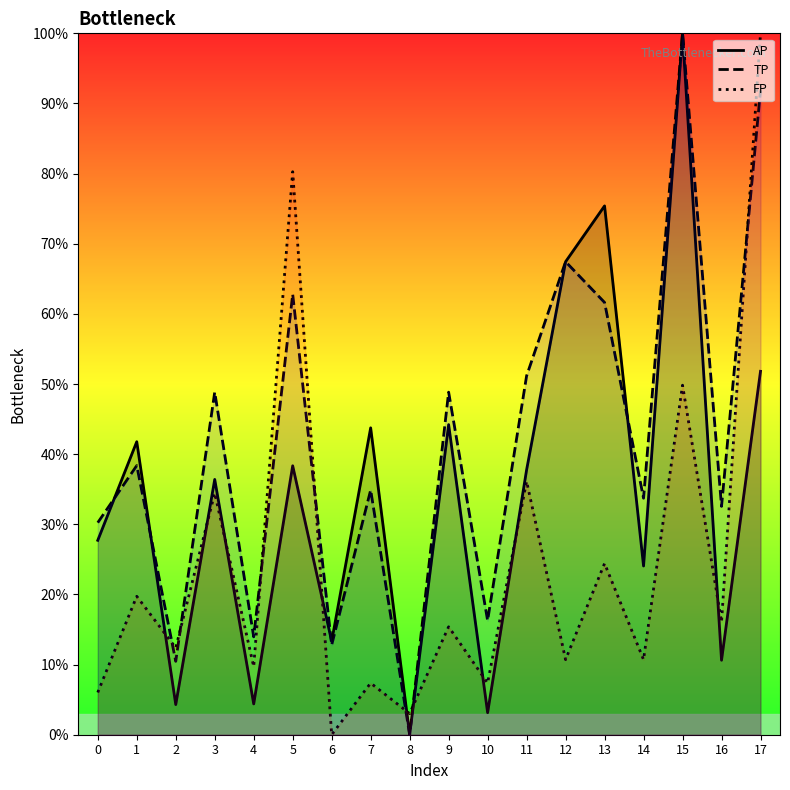

What is the difference between the maximum and minimum values in the FP series?

1.0